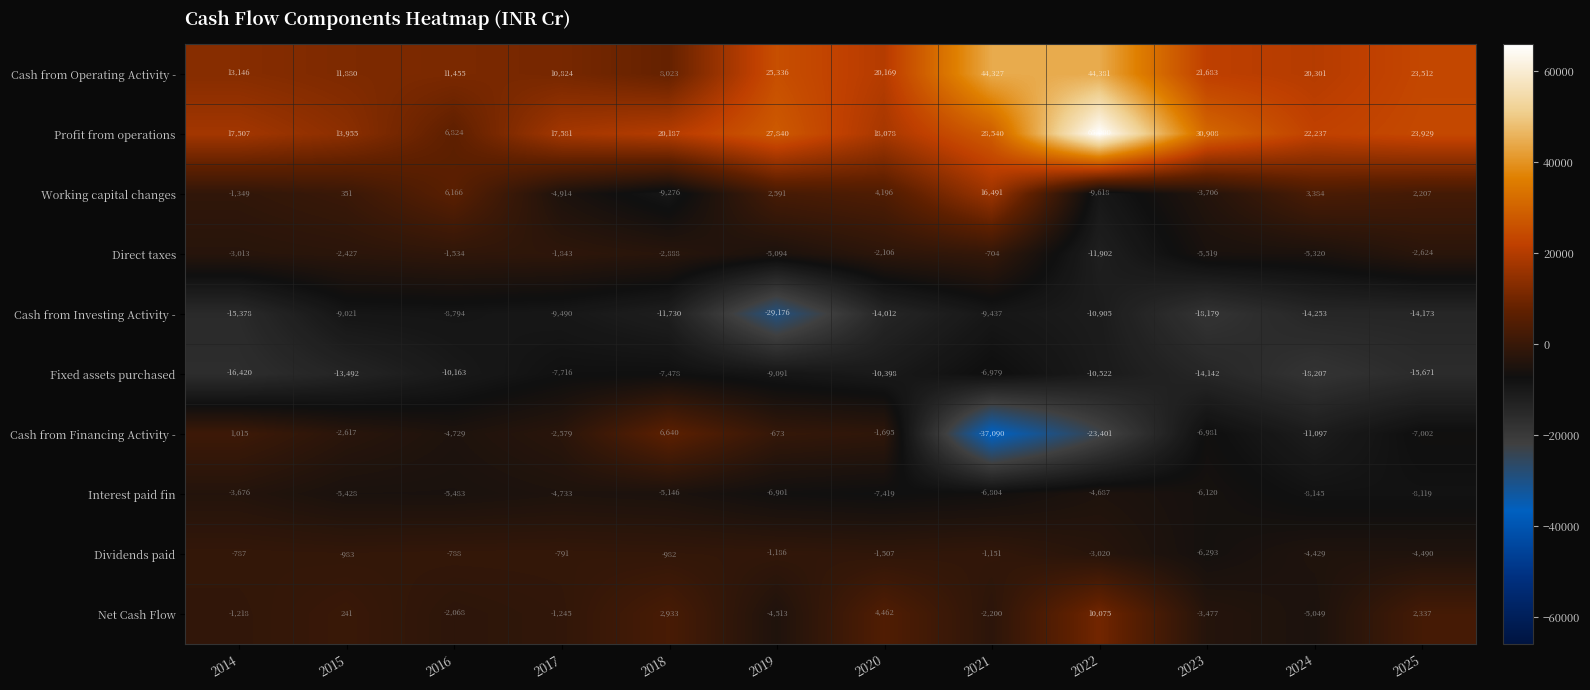

Where is Profit from operations nearest to the value 36362?

2023